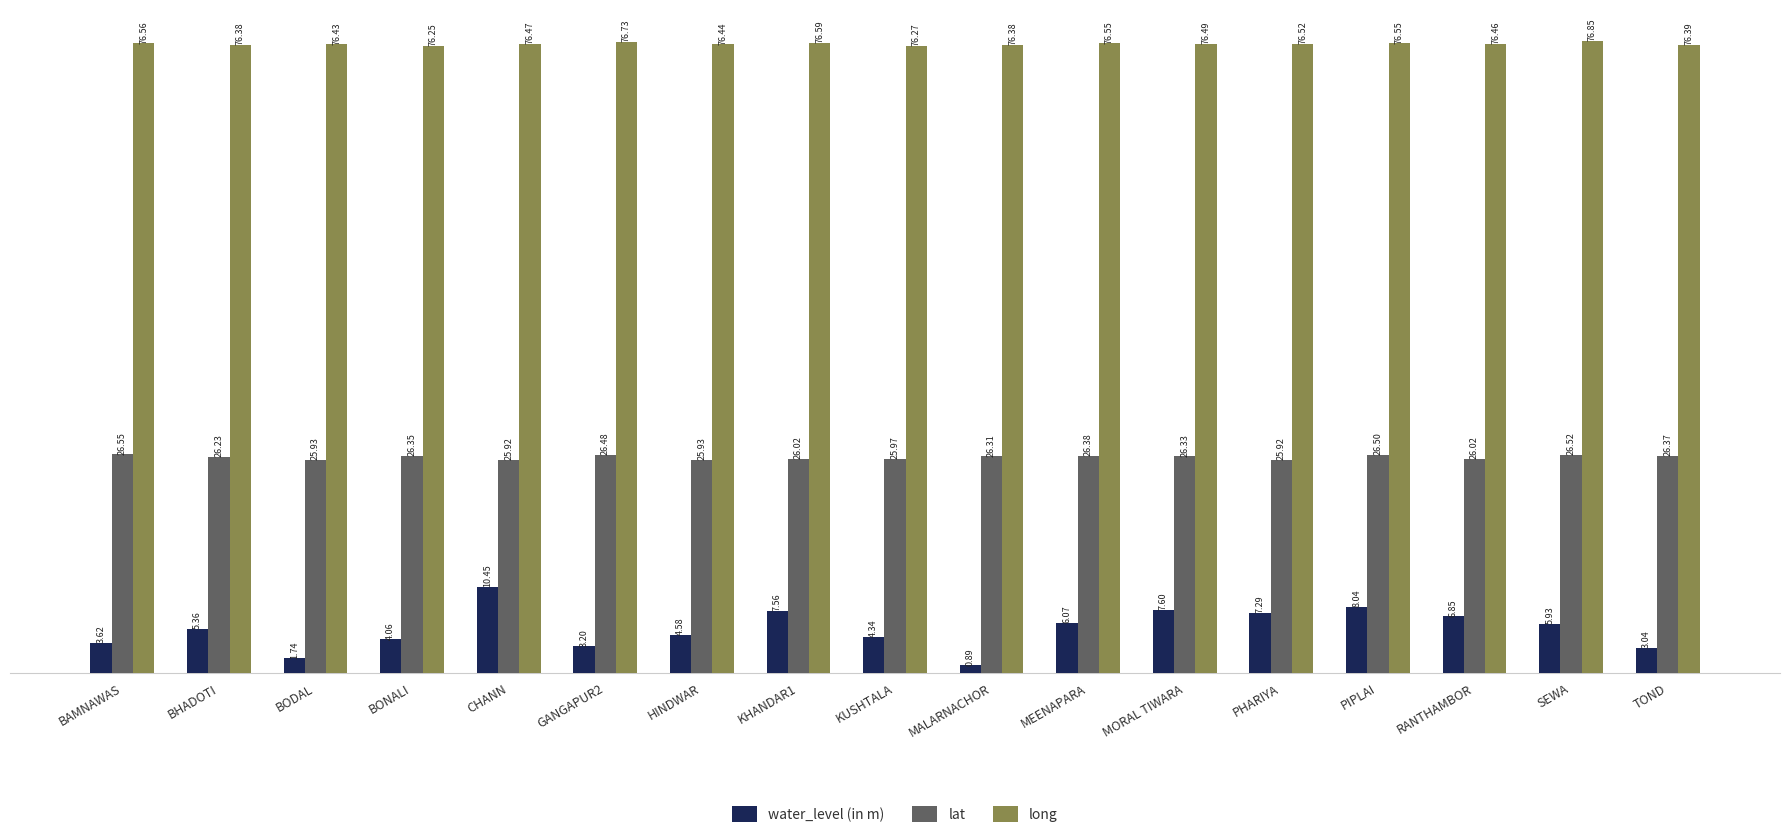

How many bars are there in total?

51